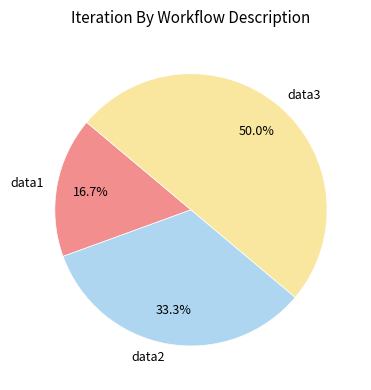

The data3 slice represents 50% of the pie. True or false?

True